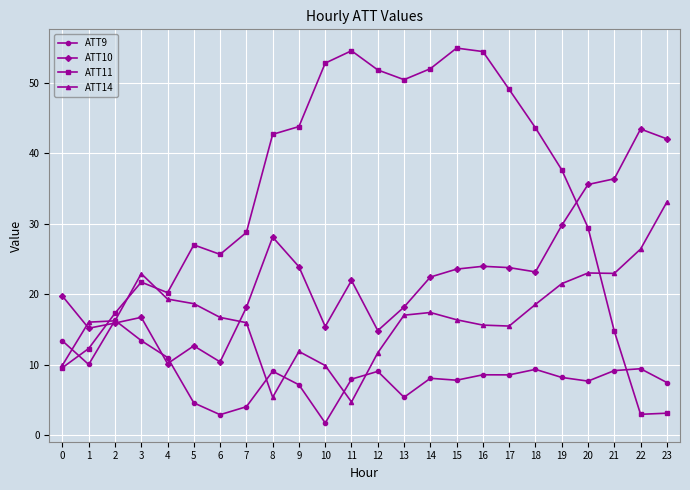

Does the chart display data point markers on the line(s)?

Yes